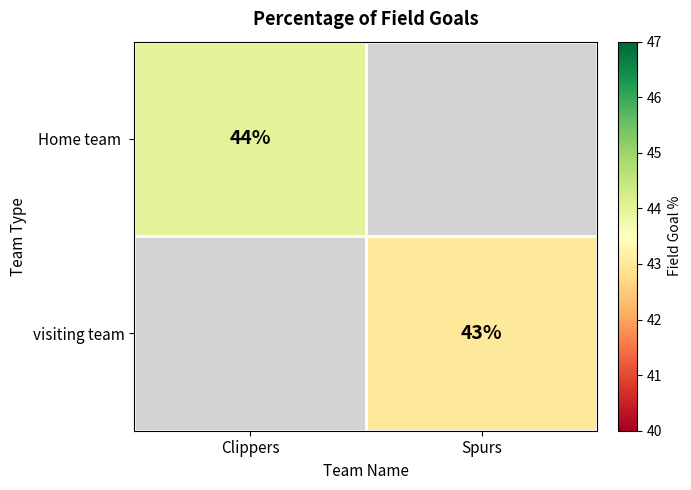

The value of visiting team at Spurs is 43. True or false?

True